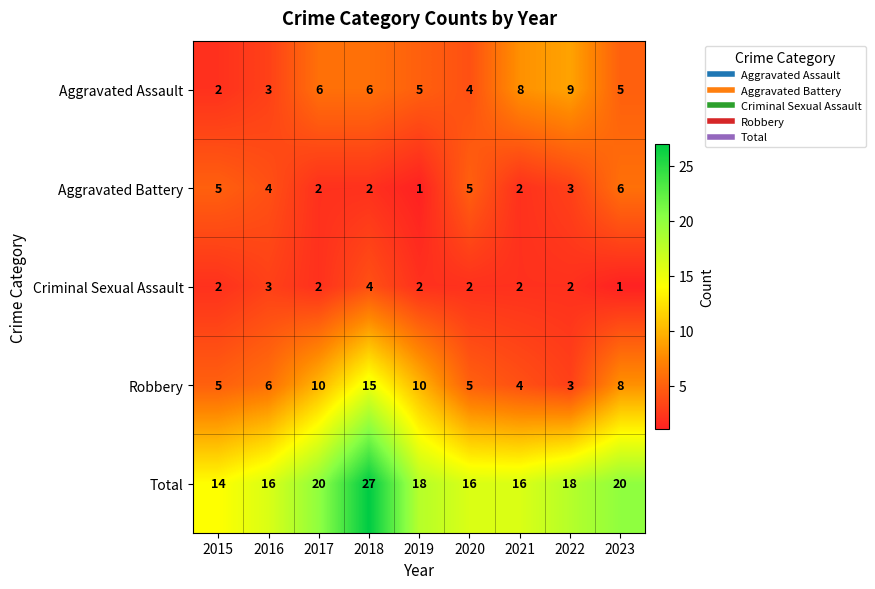

At which label does Aggravated Battery reach its peak?

2023